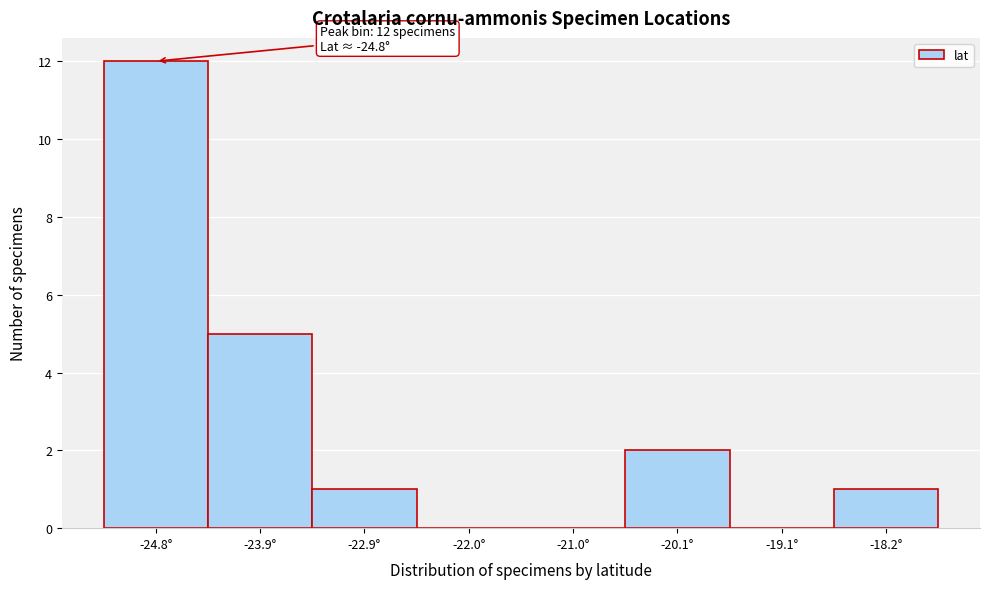

Over which range of the x-axis is the bar tallest?

-25.3 to -24.4